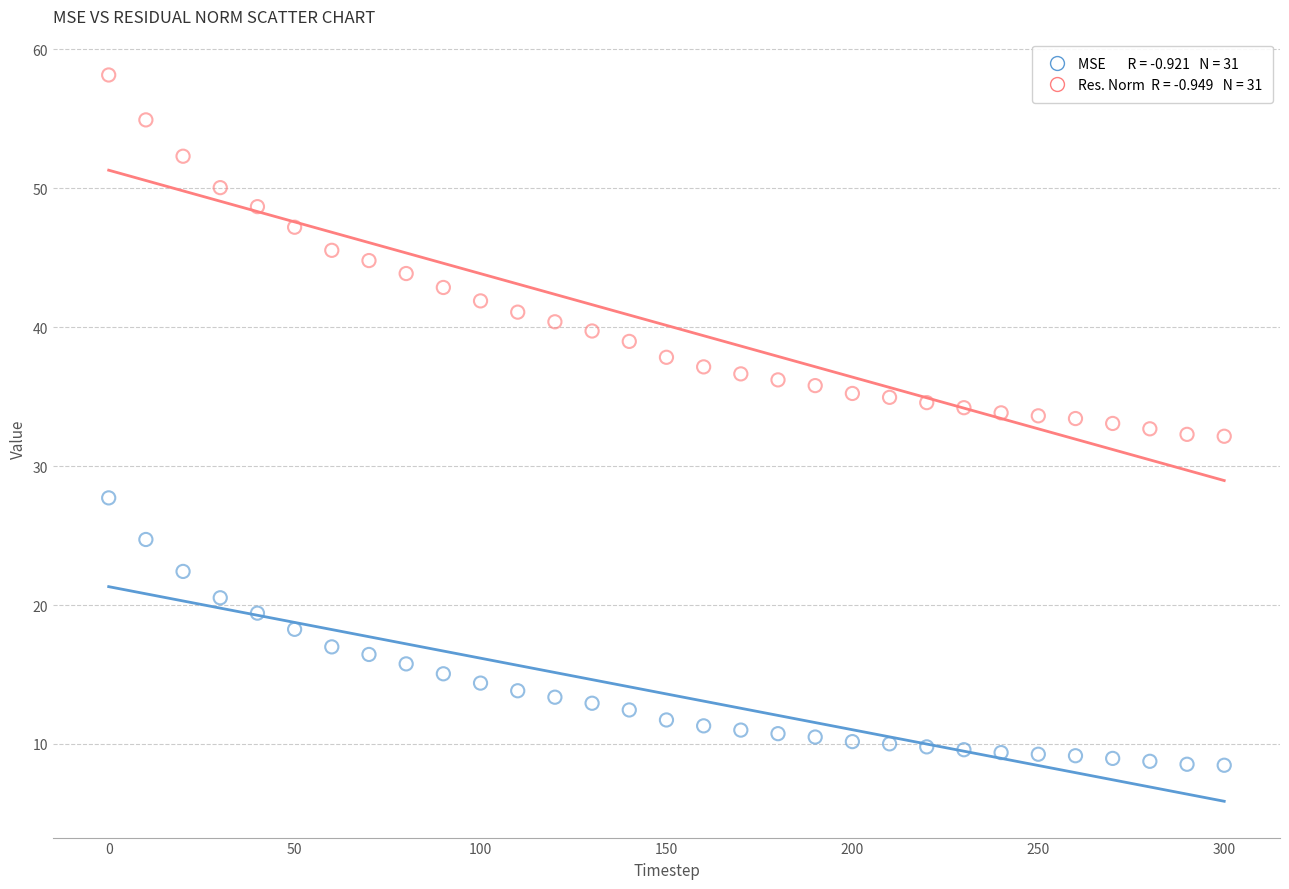

Across all data points, what is the range of X values (max minus min)?

300.0